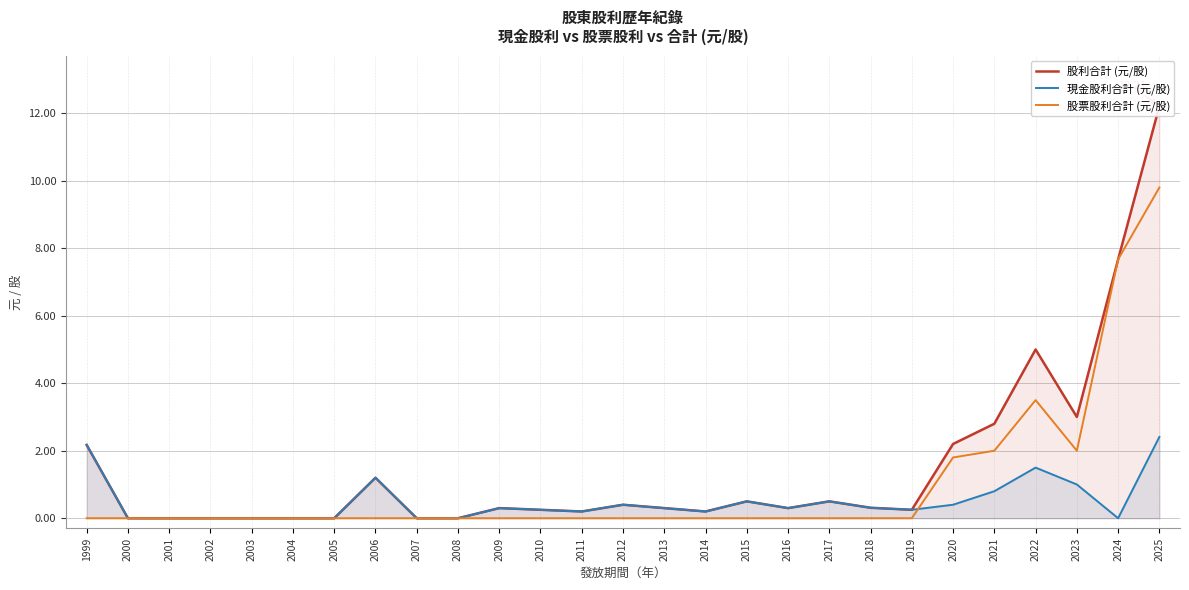

Count the number of categories in the chart.

27